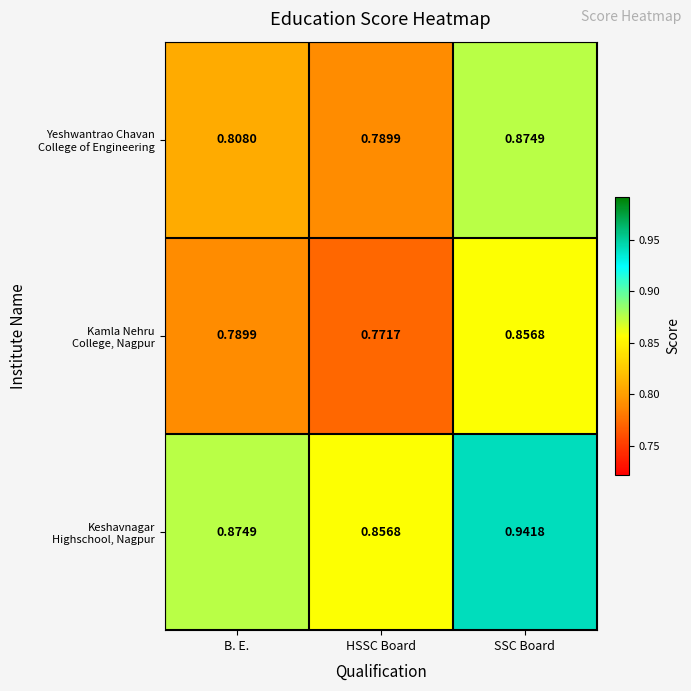

Which category has the highest value across all series?

SSC Board